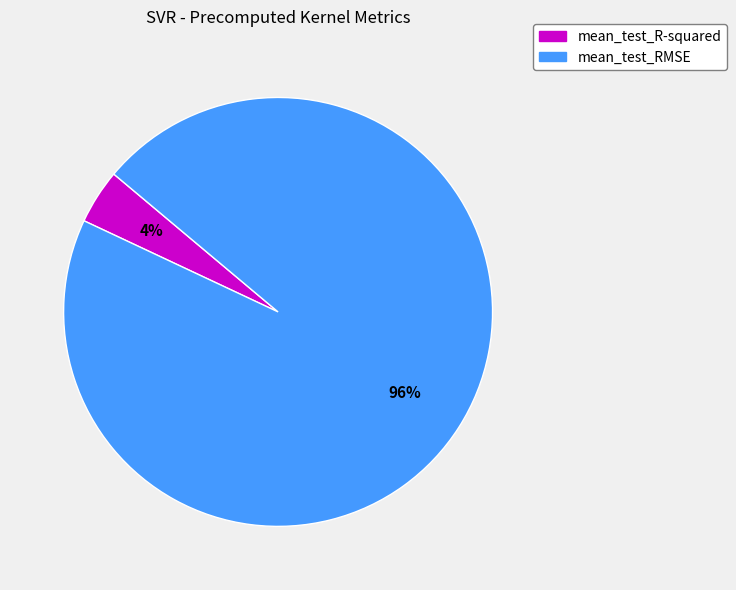

What is the majority slice?

mean_test_RMSE